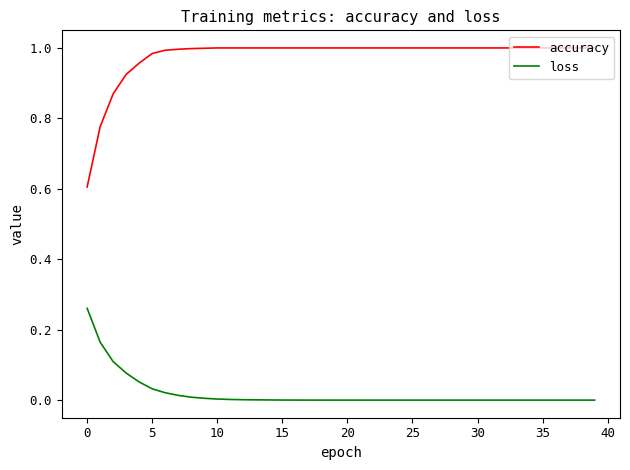

What is the difference between the maximum and minimum values in the accuracy series?

0.4